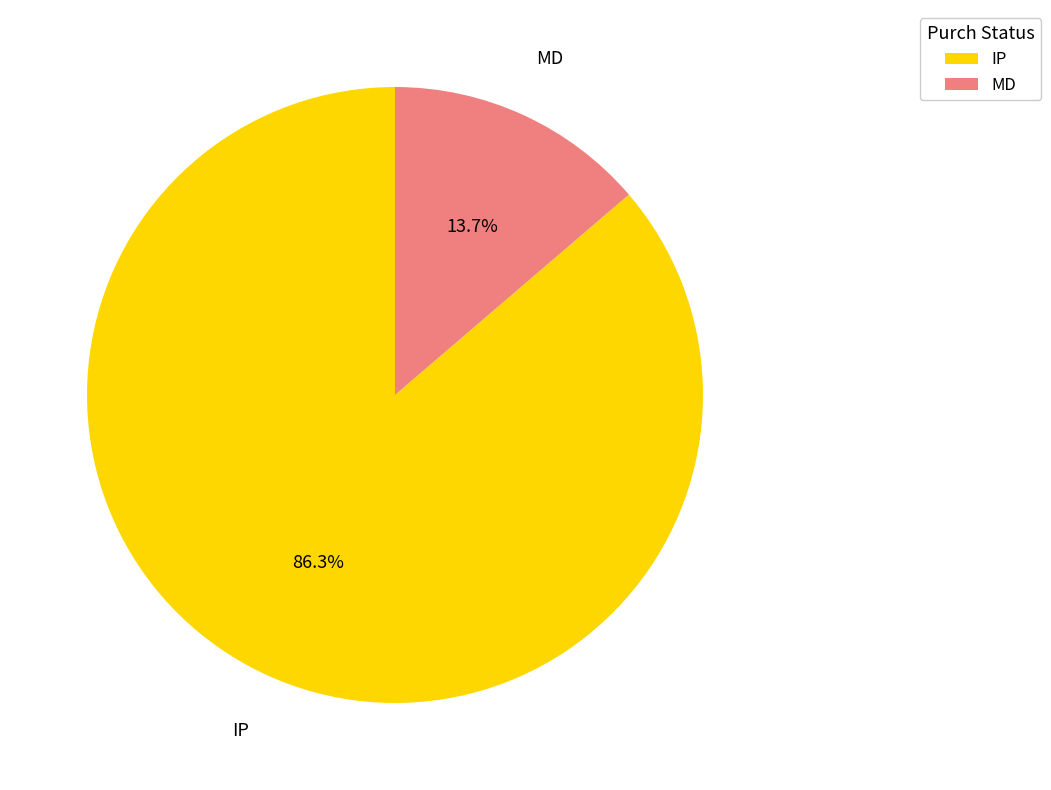

Is it true that MD is 6% of the pie?

False